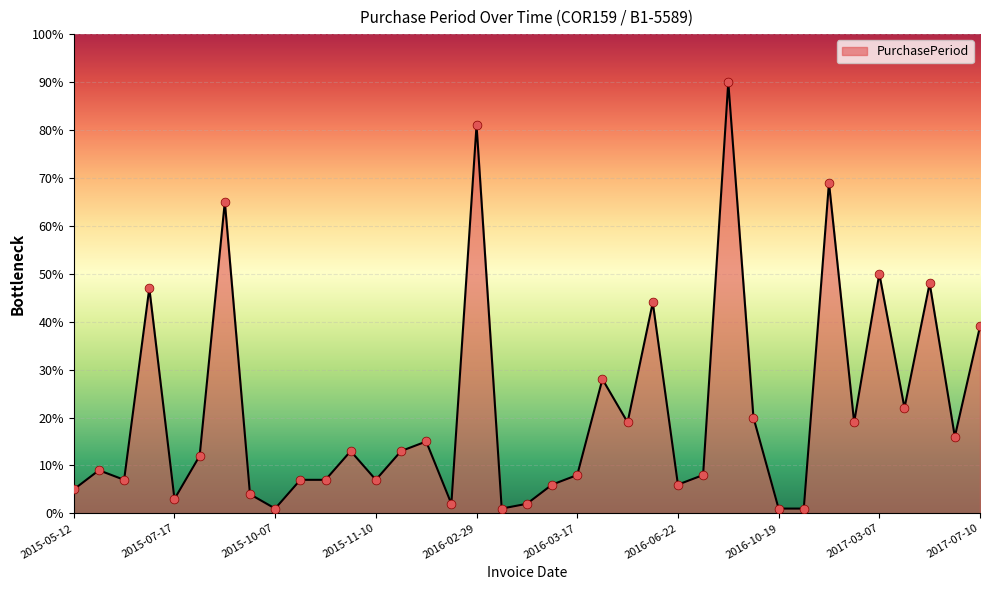

What is the greatest value displayed?

90.0